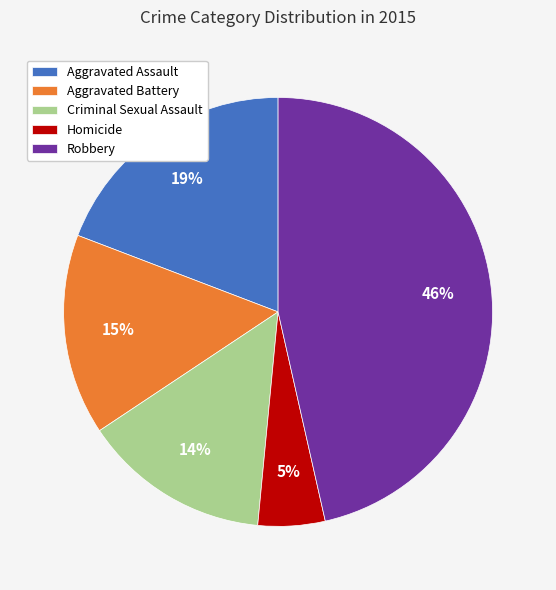

What is the ratio of the value at Aggravated Assault to the value at Homicide?

3.8